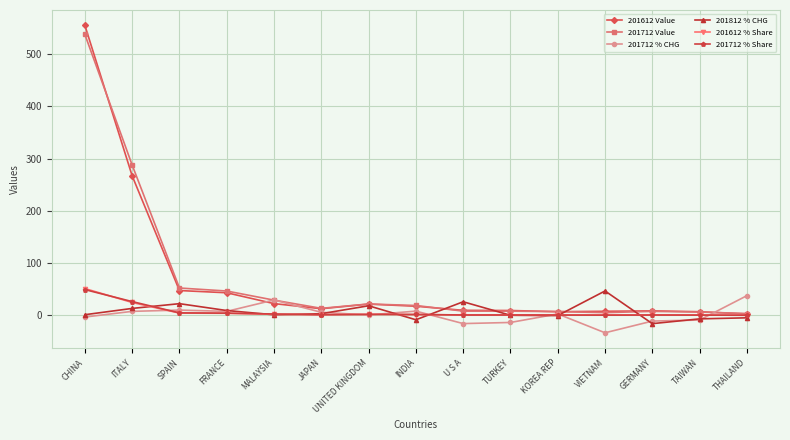

What is the difference between the second highest and second lowest values in the 201612 Value series?

260.0